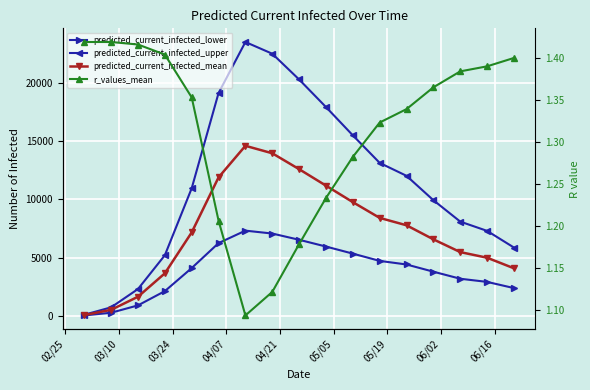

Reading left to right, list all the values displayed in this chart.

predicted_current_infected_lower: 33.0	264.0	895.0	2119.0	4102.0	6246.0	7317.0	7068.0	6532.0	5950.0	5342.0	4718.0	4408.0	3790.0	3184.0	2912.0	2380.0
predicted_current_infected_upper: 91.0	728.0	2300.0	5202.0	10955.0	19139.0	23525.0	22518.0	20304.0	17936.0	15504.0	13137.0	12025.0	9931.0	8092.0	7296.0	5862.0
predicted_current_infected_mean: 64.0	513.0	1639.0	3648.0	7165.0	11893.0	14606.0	13965.0	12599.0	11183.0	9766.0	8412.0	7776.0	6569.0	5473.0	4990.0	4081.0
r_values_mean: 1.4	1.4	1.4	1.4	1.4	1.2	1.1	1.1	1.2	1.2	1.3	1.3	1.3	1.4	1.4	1.4	1.4